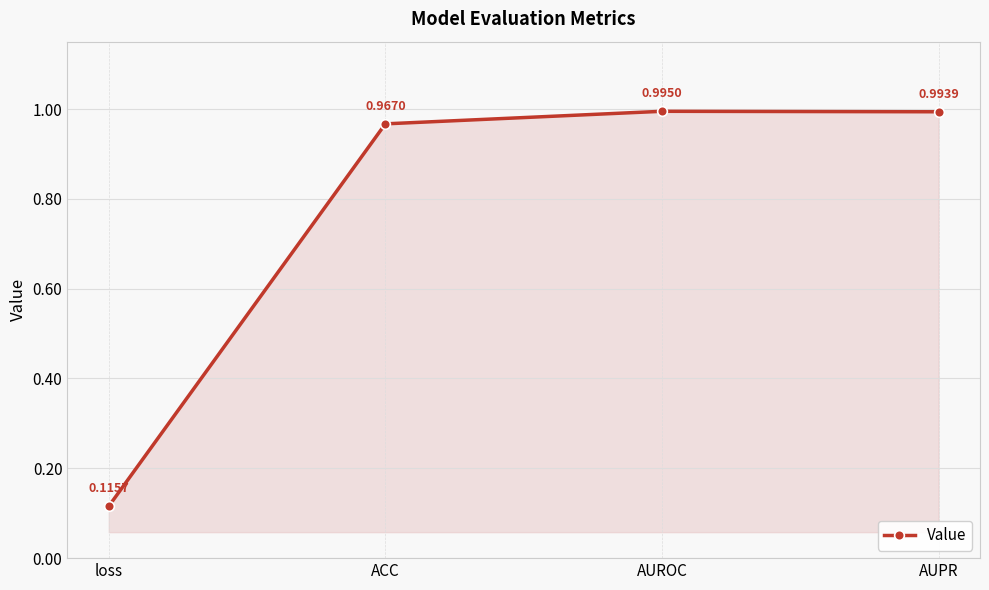

Rank the categories by value from highest to lowest.

AUROC, AUPR, ACC, loss